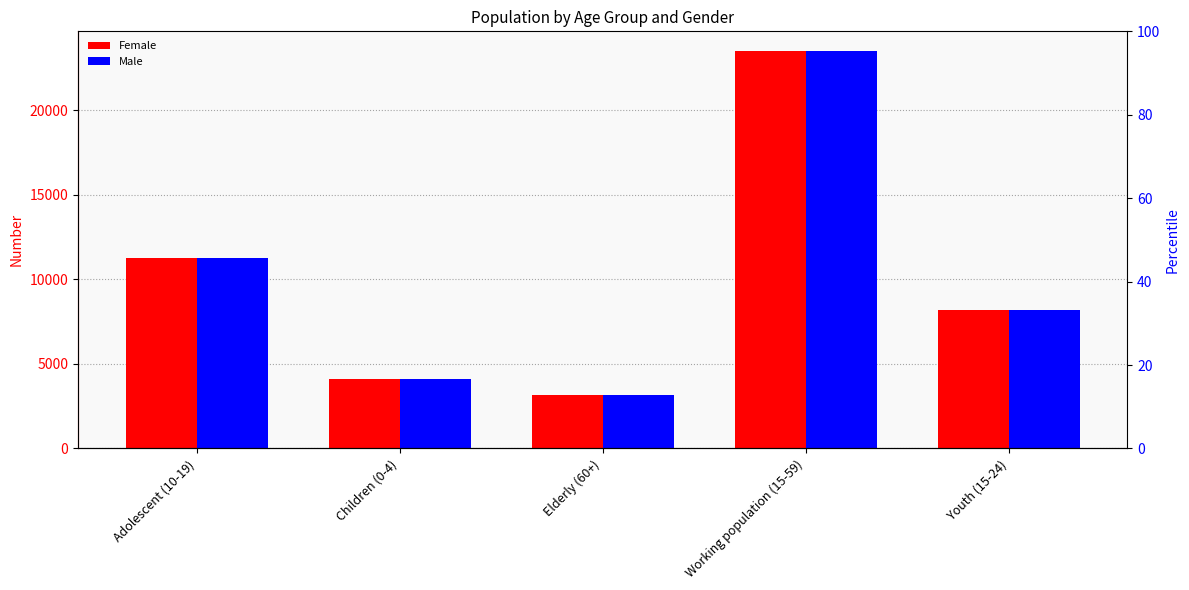

Reading left to right, extract all data points from this chart.

Female: Adolescent (10-19)=11268	Children (0-4)=4132	Elderly (60+)=3162	Working population (15-59)=23477	Youth (15-24)=8155
Male: Adolescent (10-19)=11268	Children (0-4)=4132	Elderly (60+)=3162	Working population (15-59)=23477	Youth (15-24)=8155